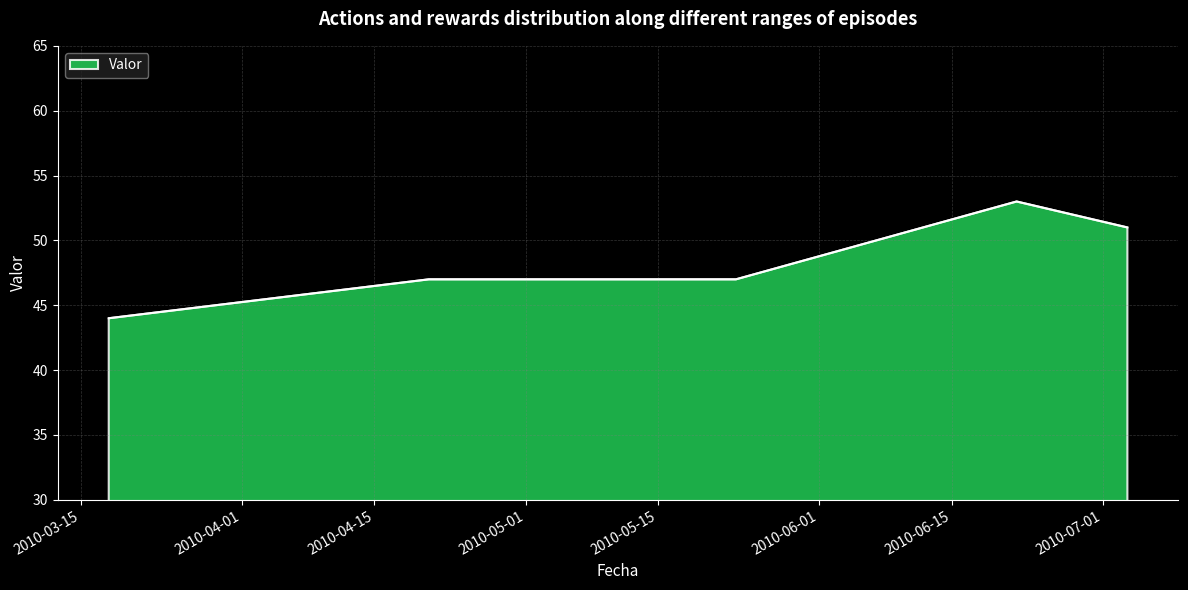

What is the sum of all values?

242